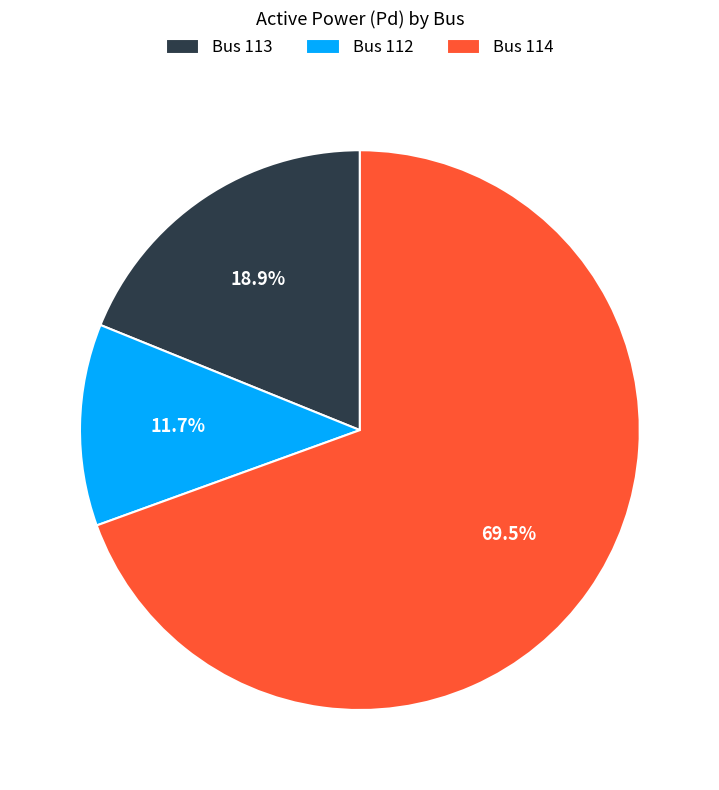

Does any single category account for the majority?

Yes